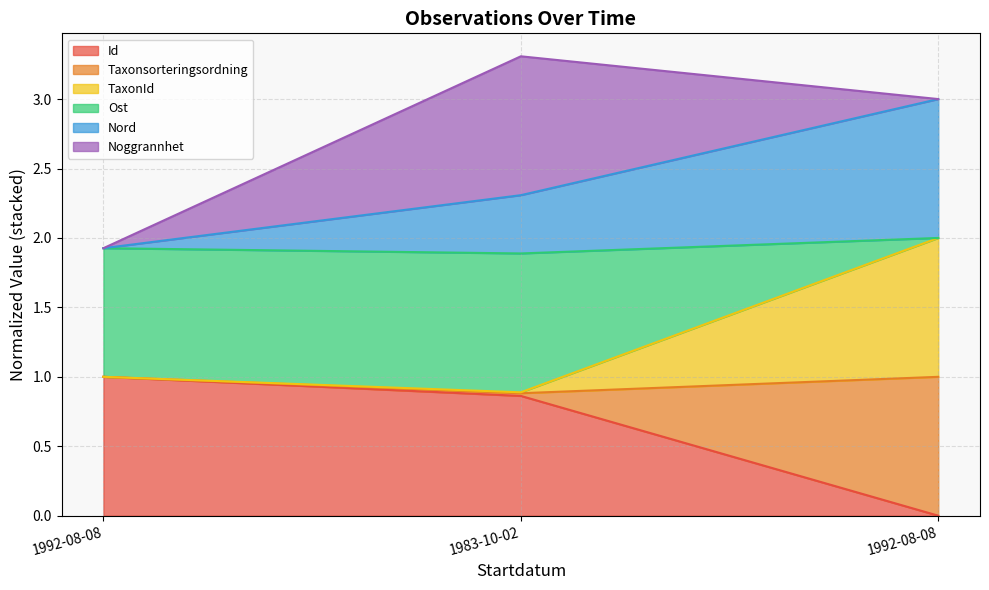

The value of Nord at 1992-08-08 is 3.0. True or false?

False